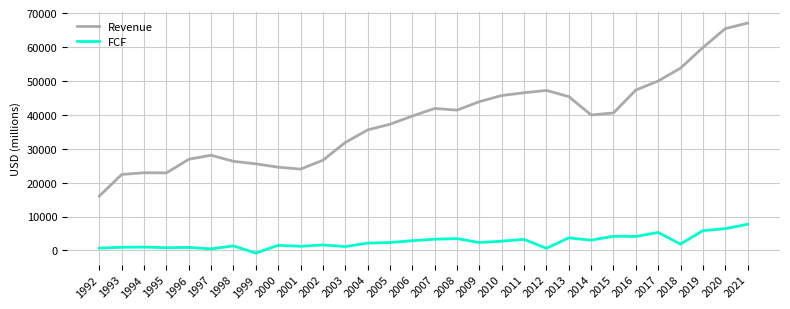

What is the difference between the Revenue values at 1992 and 1997?

12039